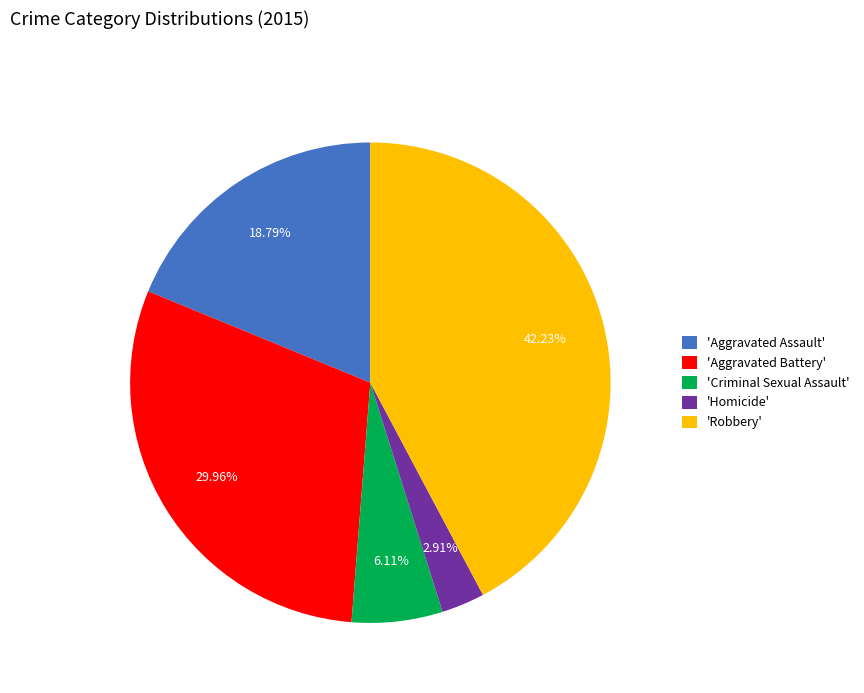

Which slice is the smallest?

'Homicide'